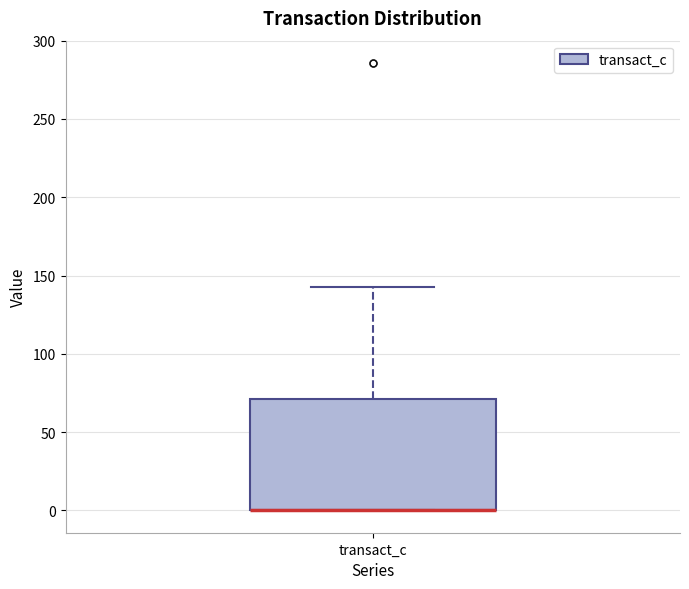

Read this box plot against the y-axis: the position of the median line, the range covered by the box, and the ends of both whiskers. The values are not printed on the chart, so give them approximately, as read against the axis.

median 0 (drawn on the box's lower edge), box 0 to 70, whiskers 0 to 145